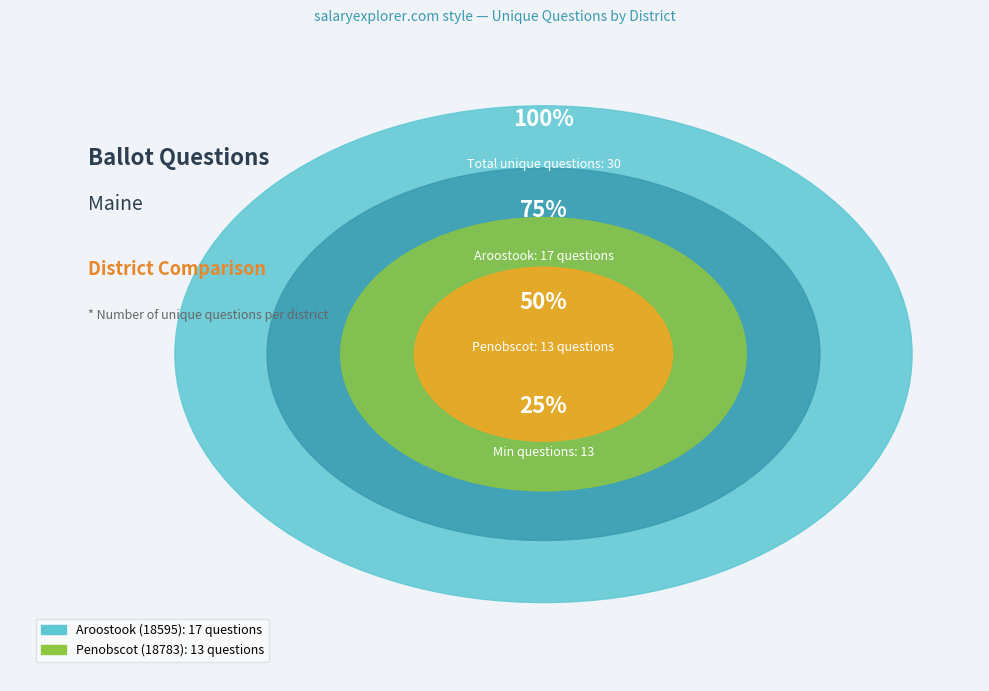

To the nearest percent, what percentage of the pie is Aroostook (18595)?

57%